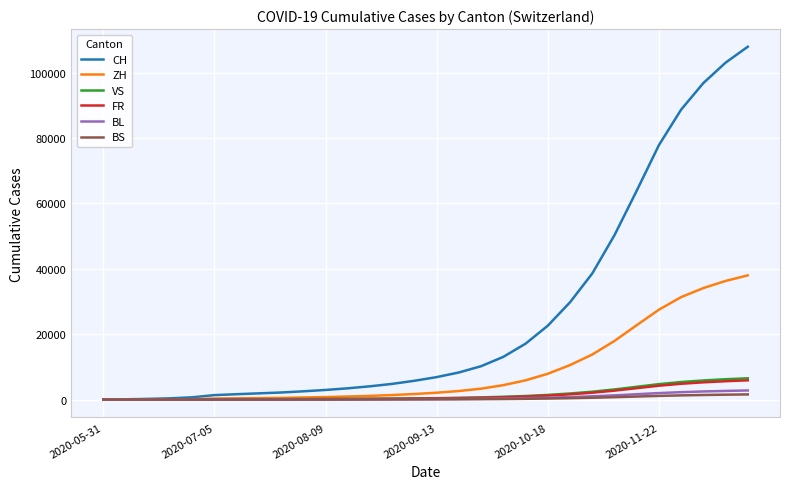

Which series has the widest spread of values?

CH